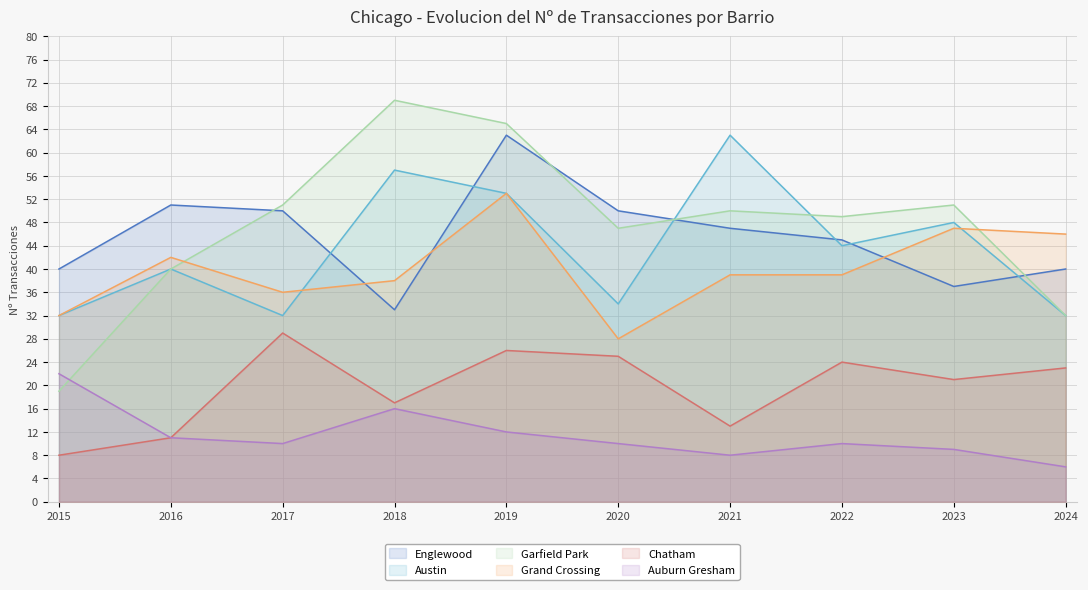

True or false: Chatham and Grand Crossing cross at least once.

False